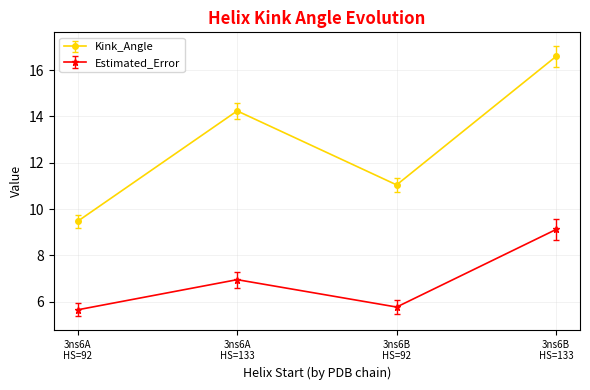

What is the smallest value displayed?

5.6